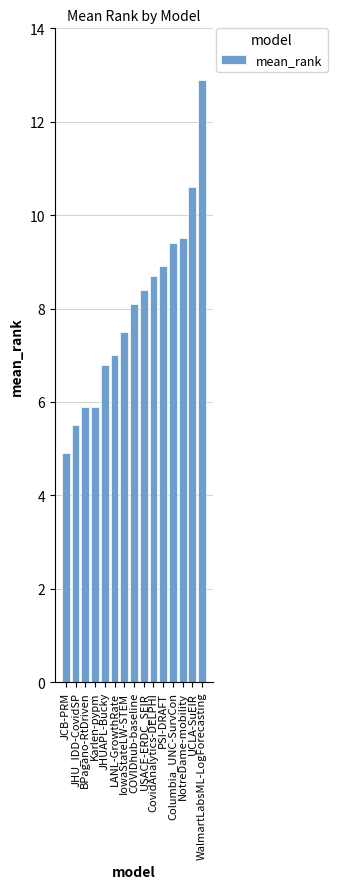

What is the sum of all values?

120.0